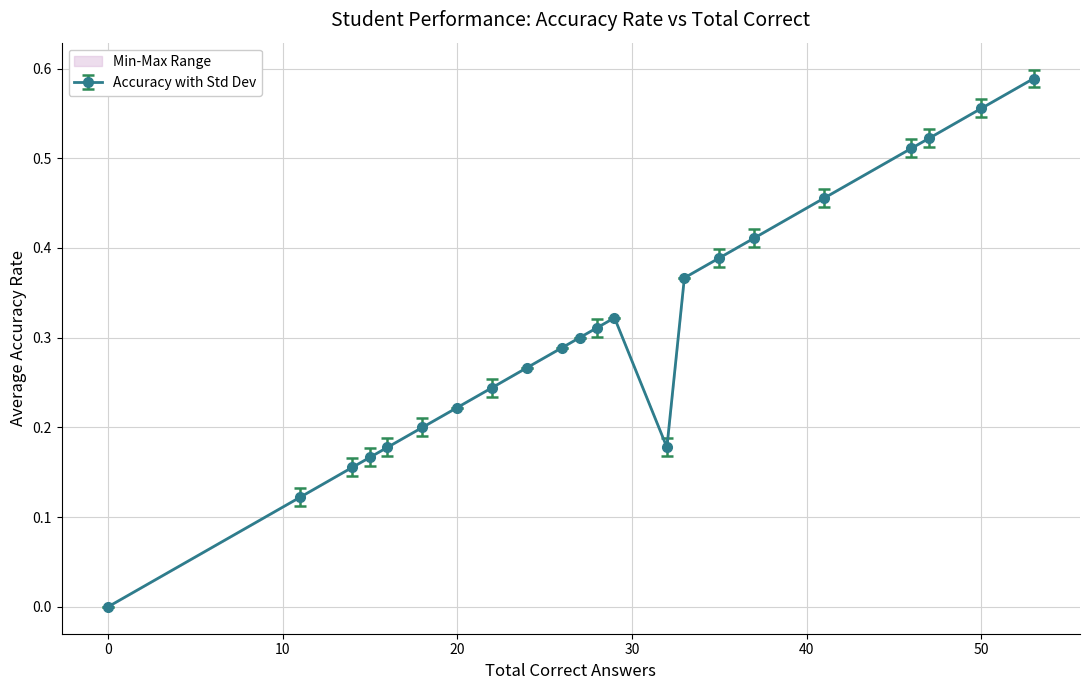

Count the number of categories in the chart.

22